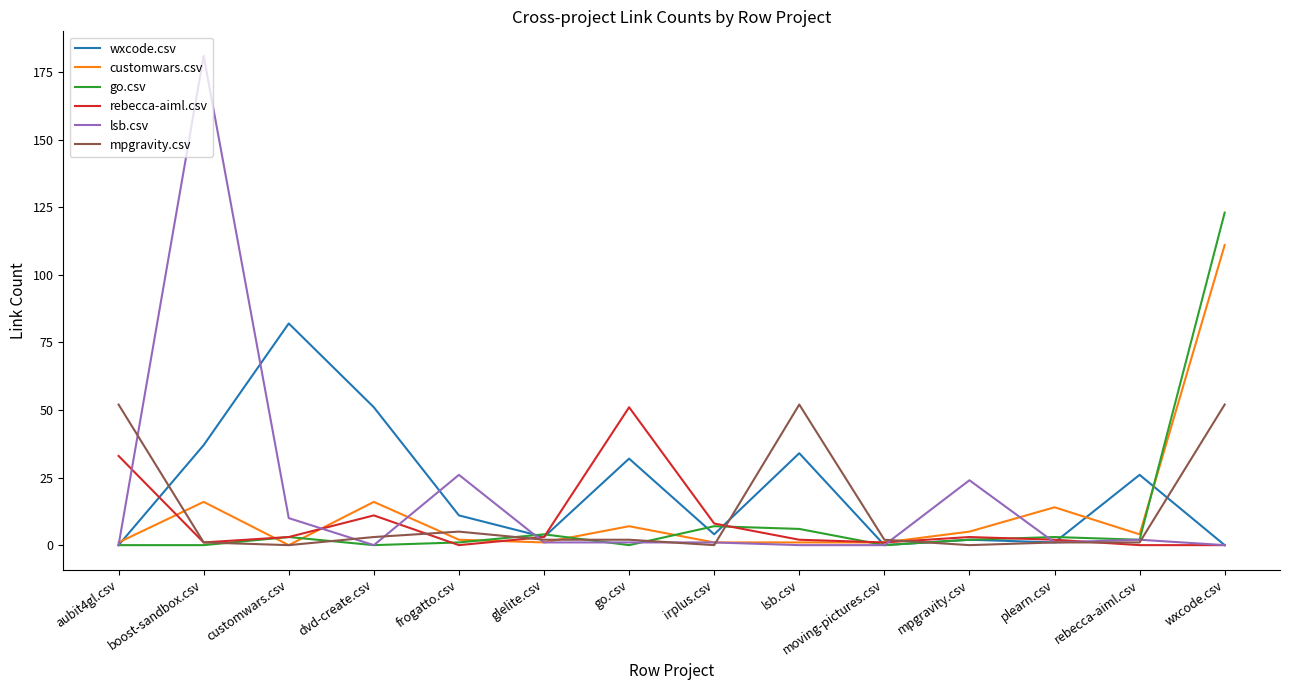

Where is lsb.csv nearest to the value 90?

frogatto.csv